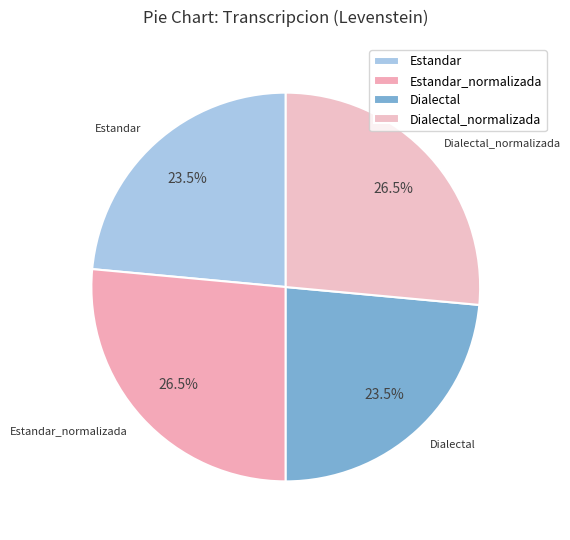

Approximately how many times larger is the value at Estandar_normalizada compared to Dialectal?

1.1